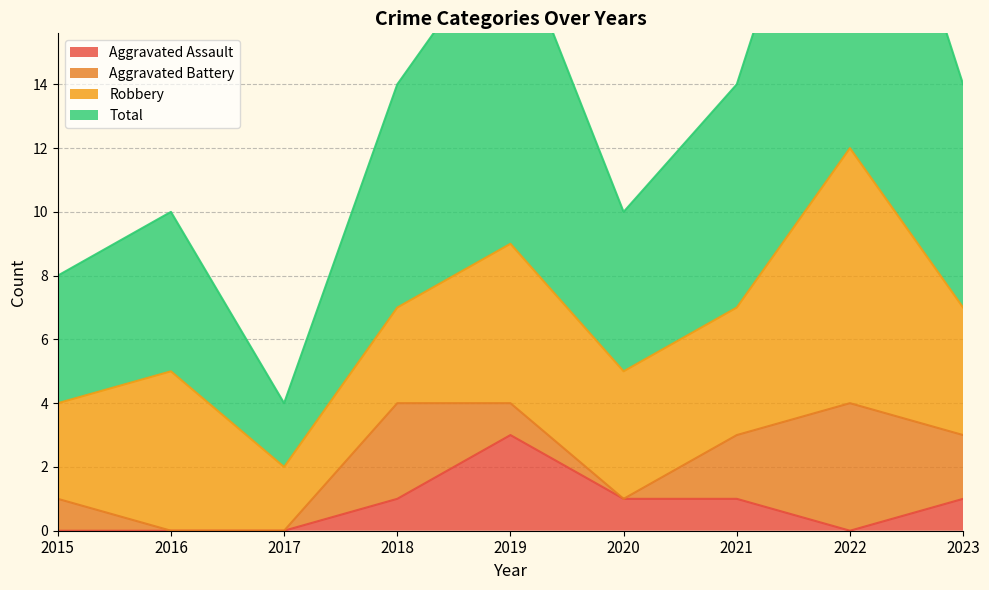

The value of Aggravated Assault at 2023 is 0. True or false?

False